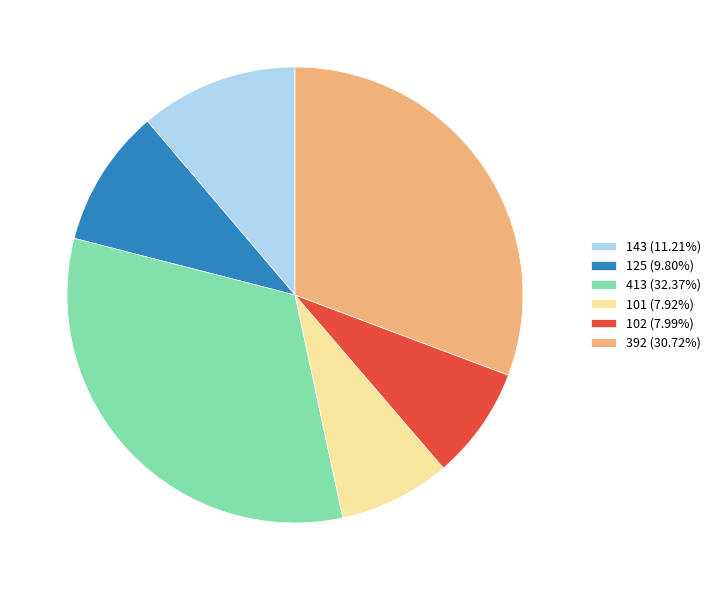

Is the sum of 102 and 143 greater than half?

No